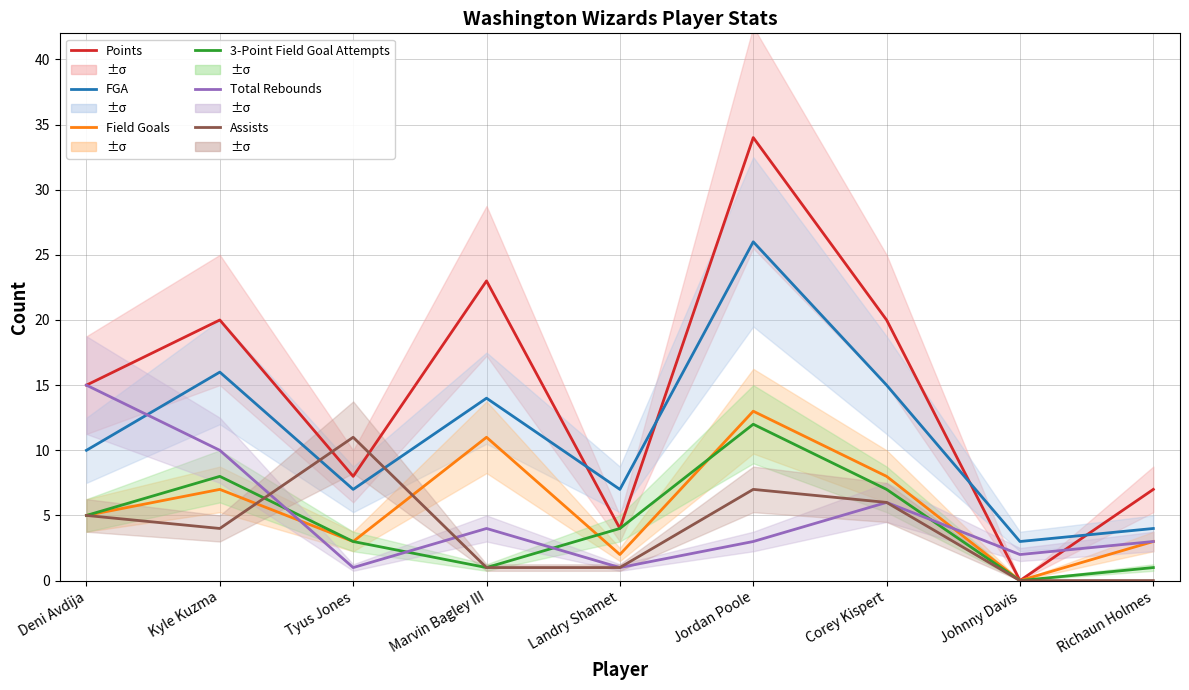

The value of Points at Tyus Jones is 5. True or false?

False